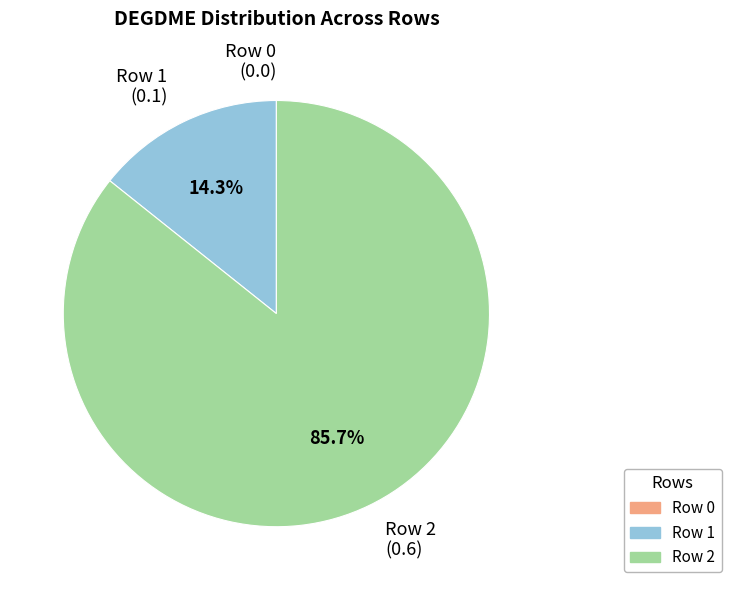

How much of the chart is everything except Row 1?

85.7%